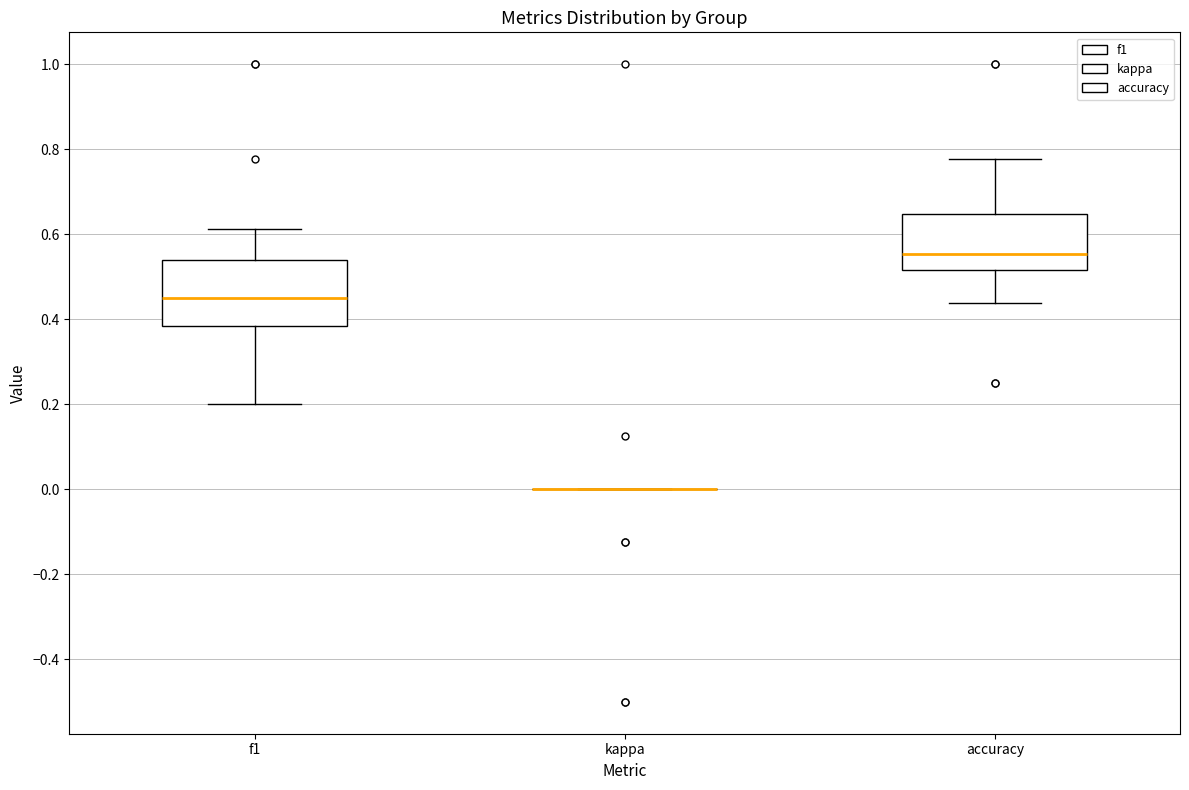

Comparing the boxes themselves (not the whiskers), which one is the tallest?

f1